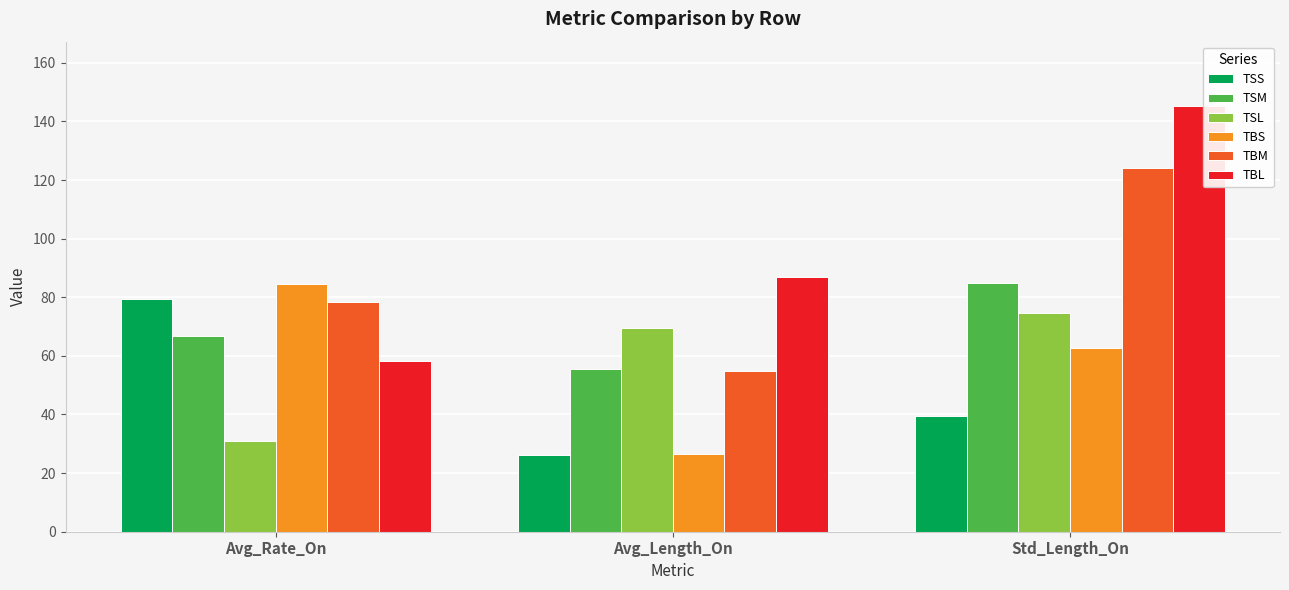

What is the approximate value of TBM at Avg_Length_On?

54.9